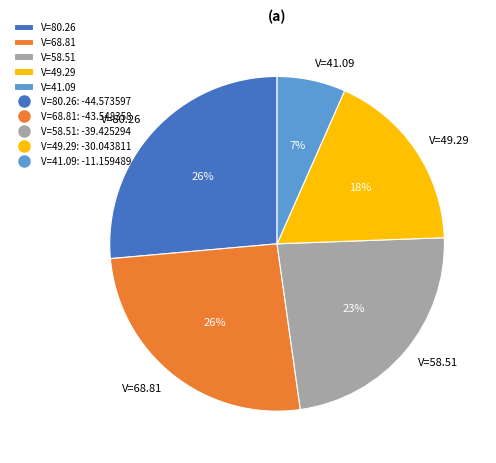

Is V=49.29 the majority of the pie?

No